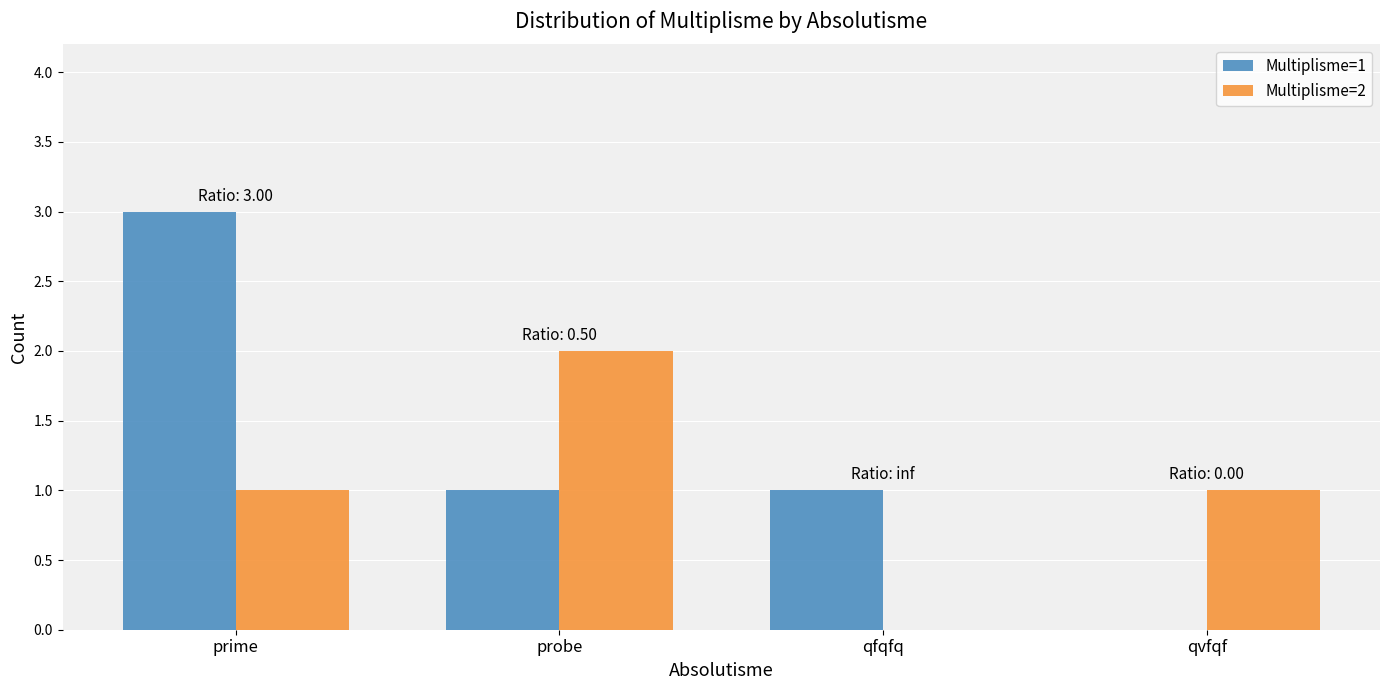

True or false: Multiplisme=1 has a value of 0 at qfqfq.

False